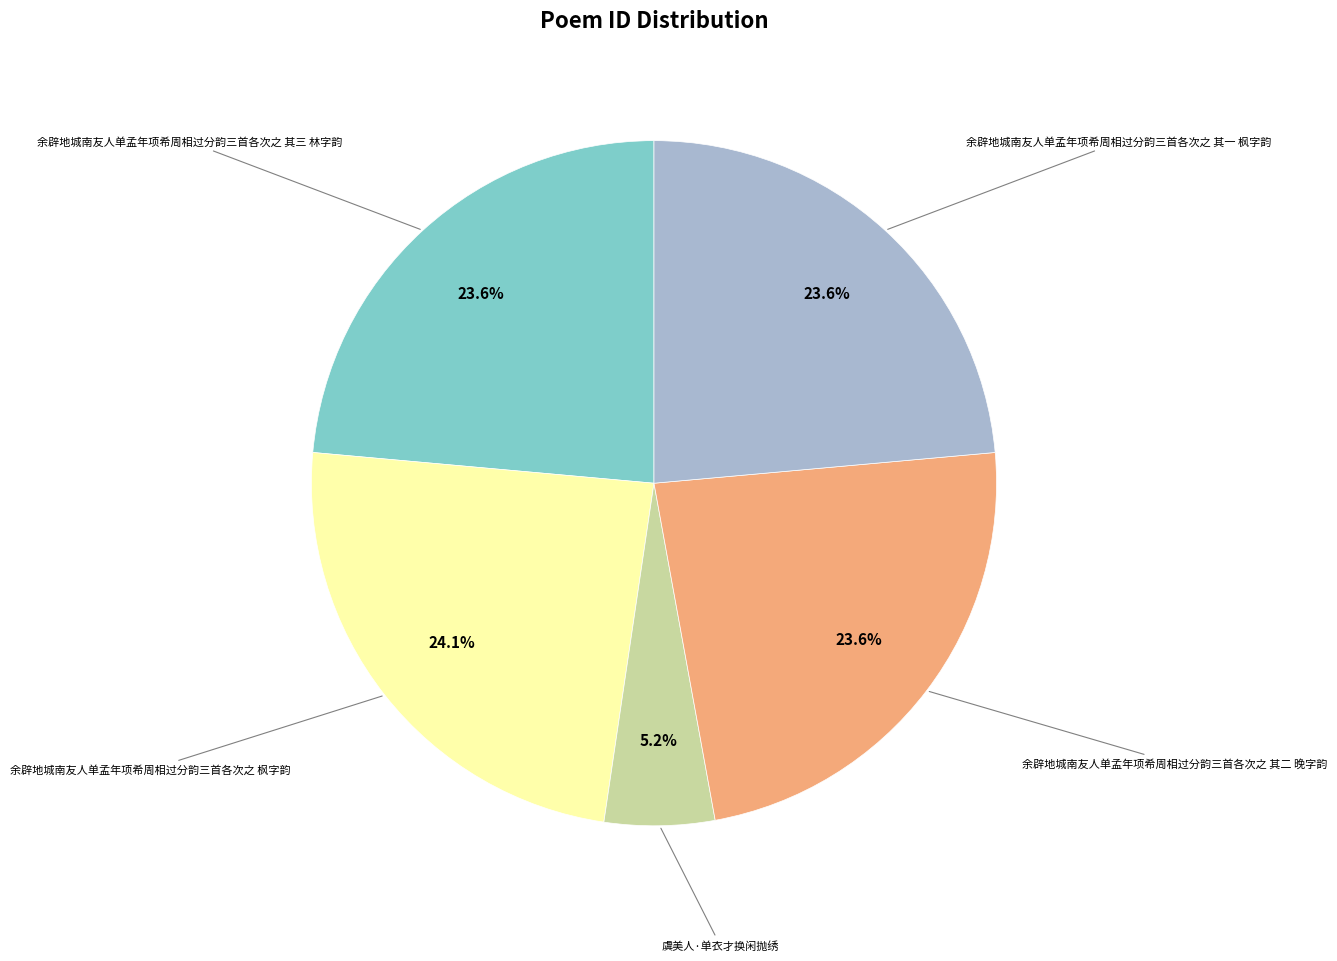

Is there a majority slice in this chart?

No